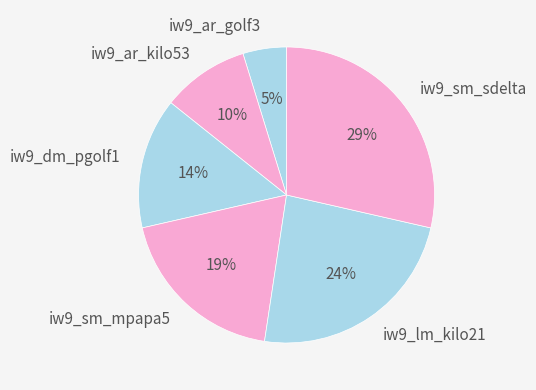

How many slices are in this pie chart?

6